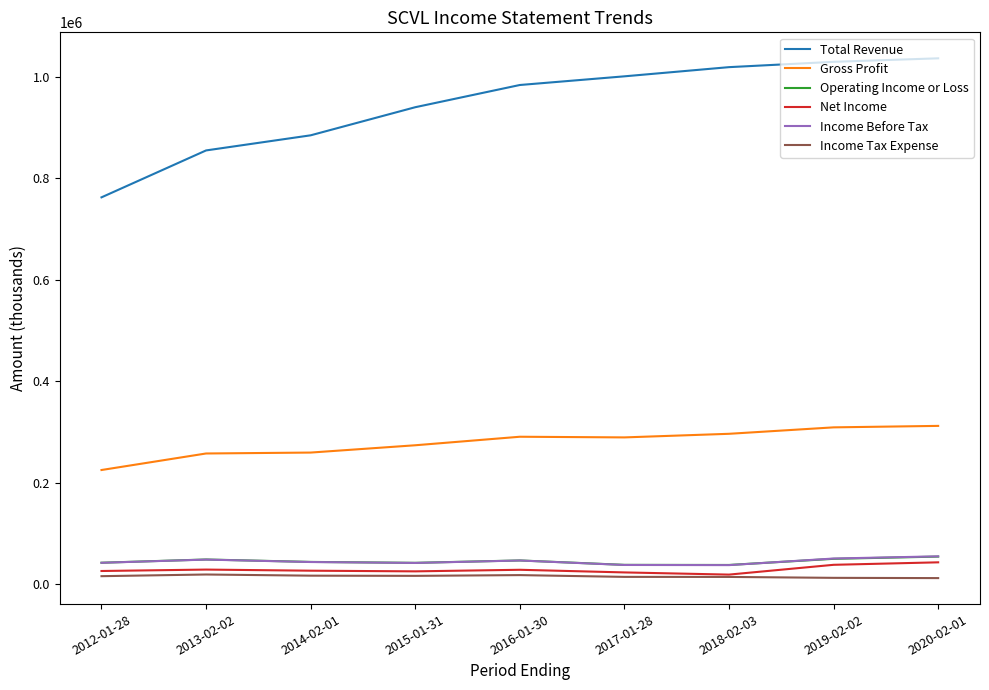

True or false: Gross Profit and Income Tax Expense cross at least once.

False